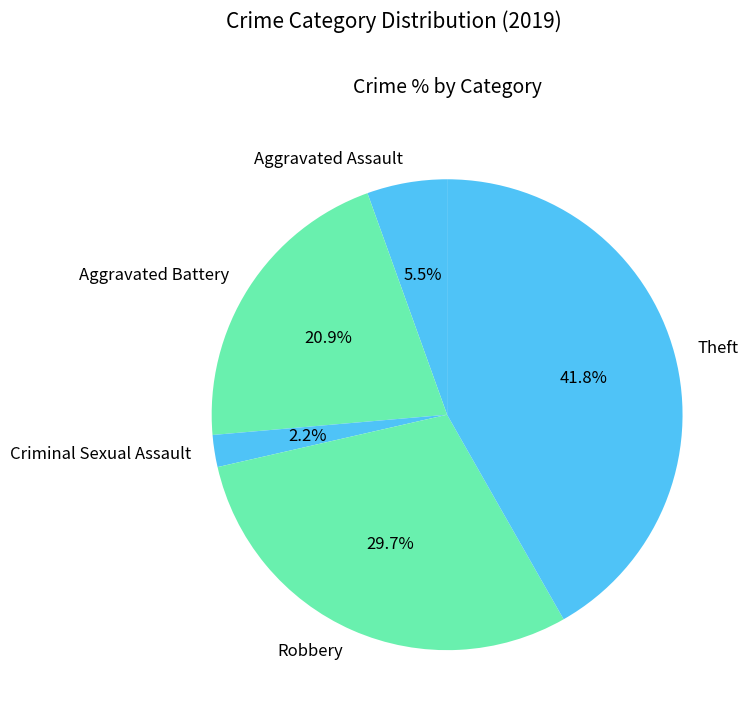

Is it true that Aggravated Battery is 21% of the pie?

True